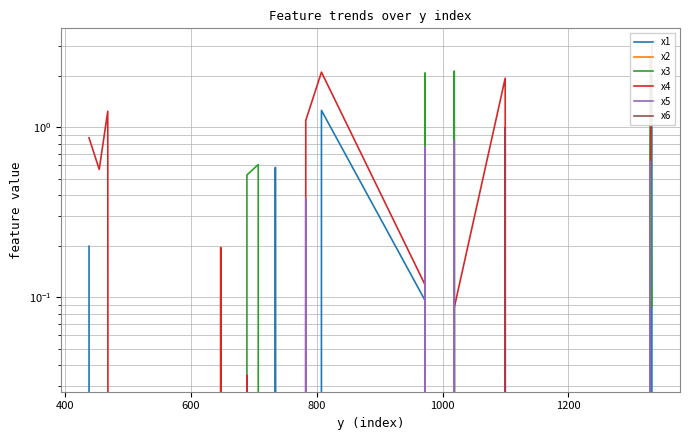

At how many categories does at least one series exceed 1?

8